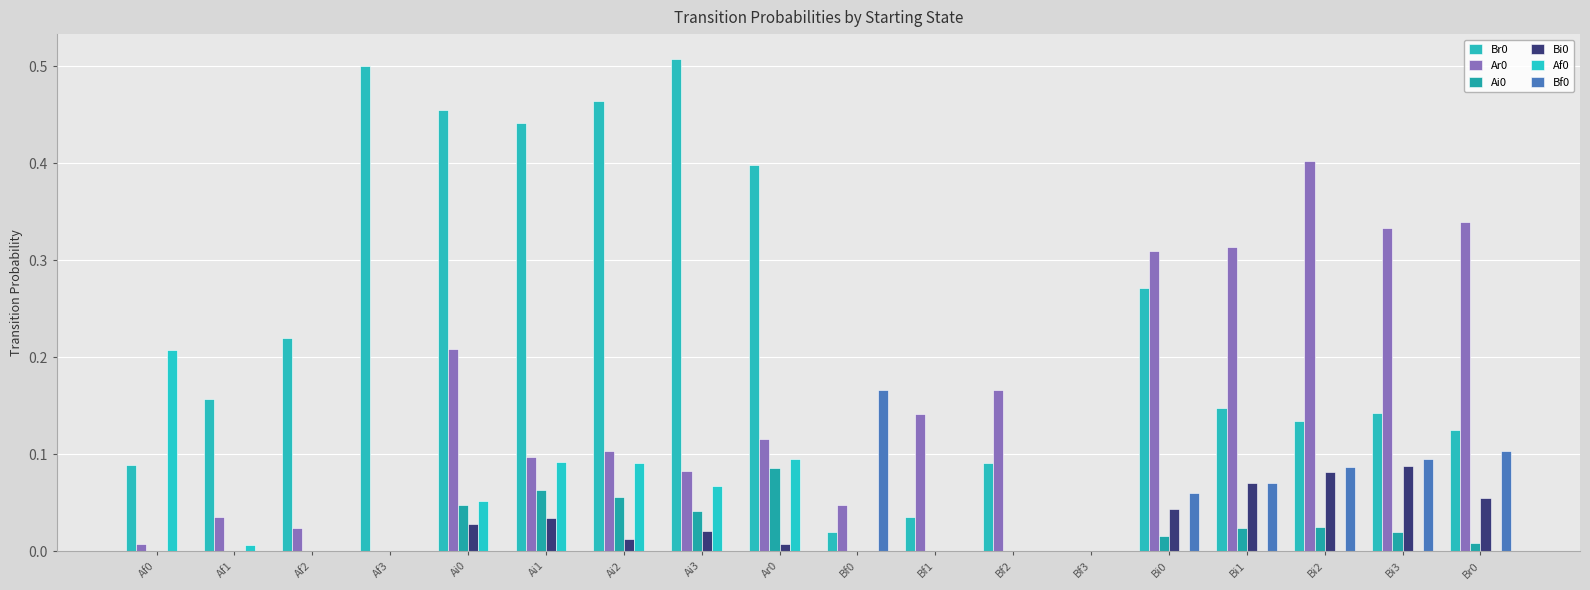

The value of Bf0 at Bi3 is 0.2. True or false?

False